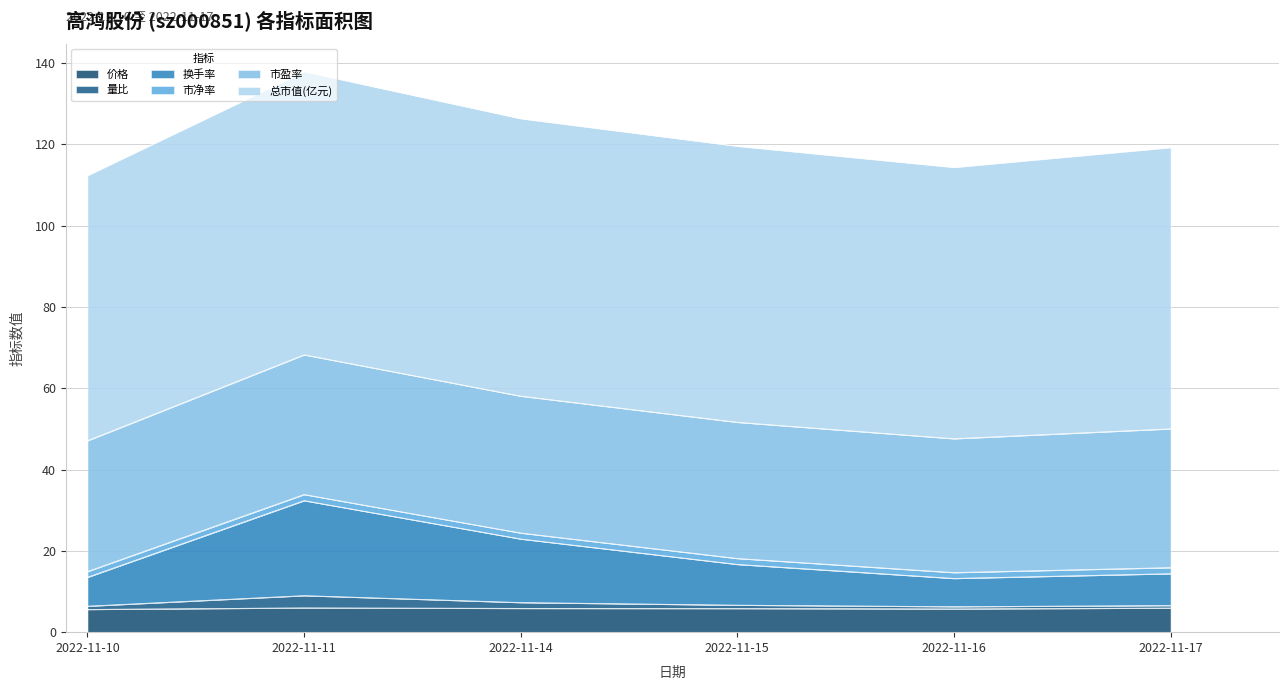

Does the chart have visible grid lines?

Yes